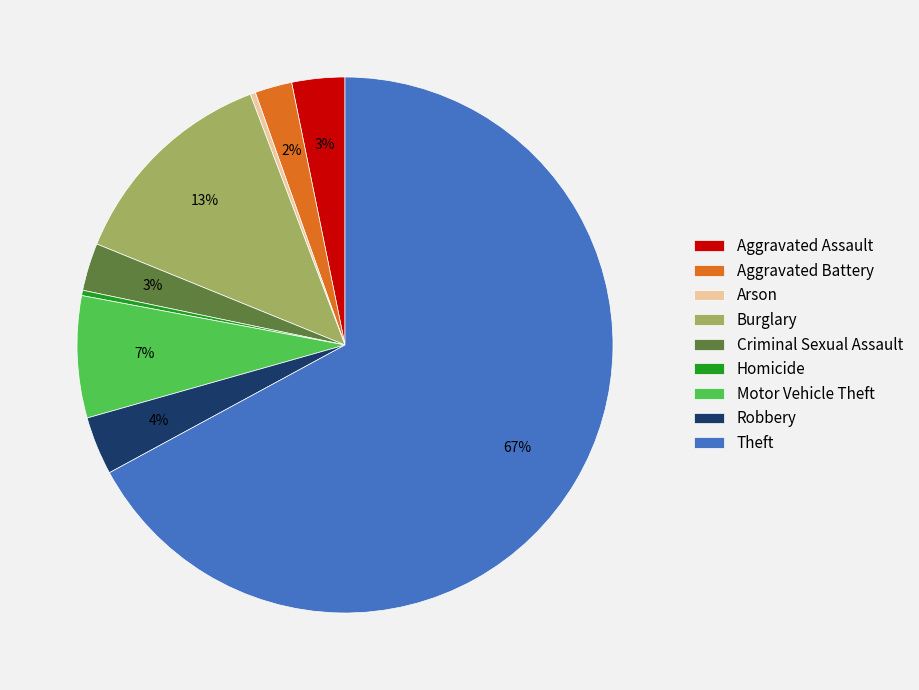

Is Aggravated Battery the majority of the pie?

No